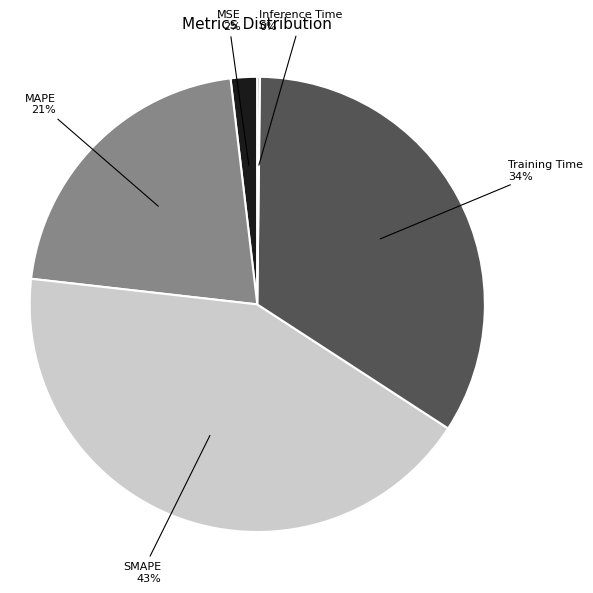

To the nearest percent, what is the average slice percentage?

20%